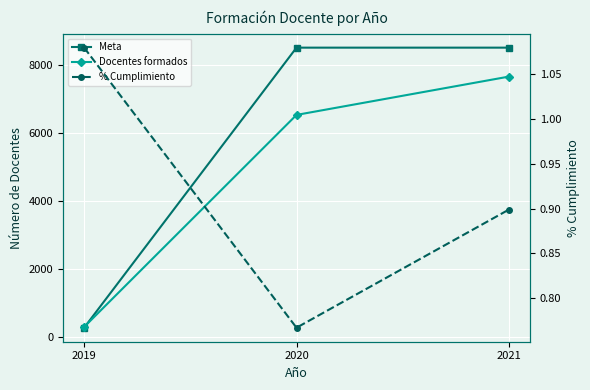

Where is Docentes formados nearest to the value 3965?

2020